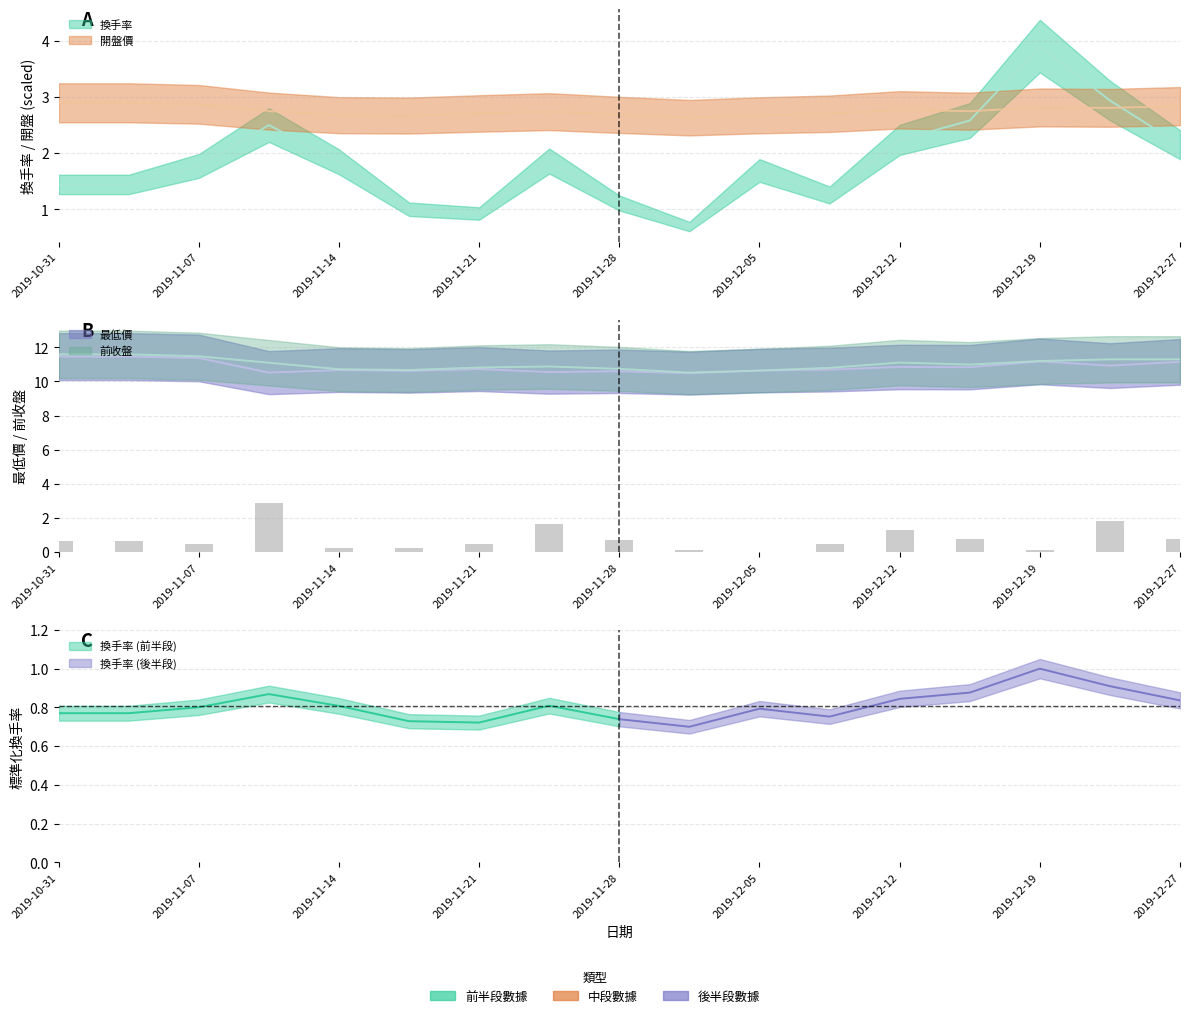

At which category is the sum across all series the highest?

2019-12-19